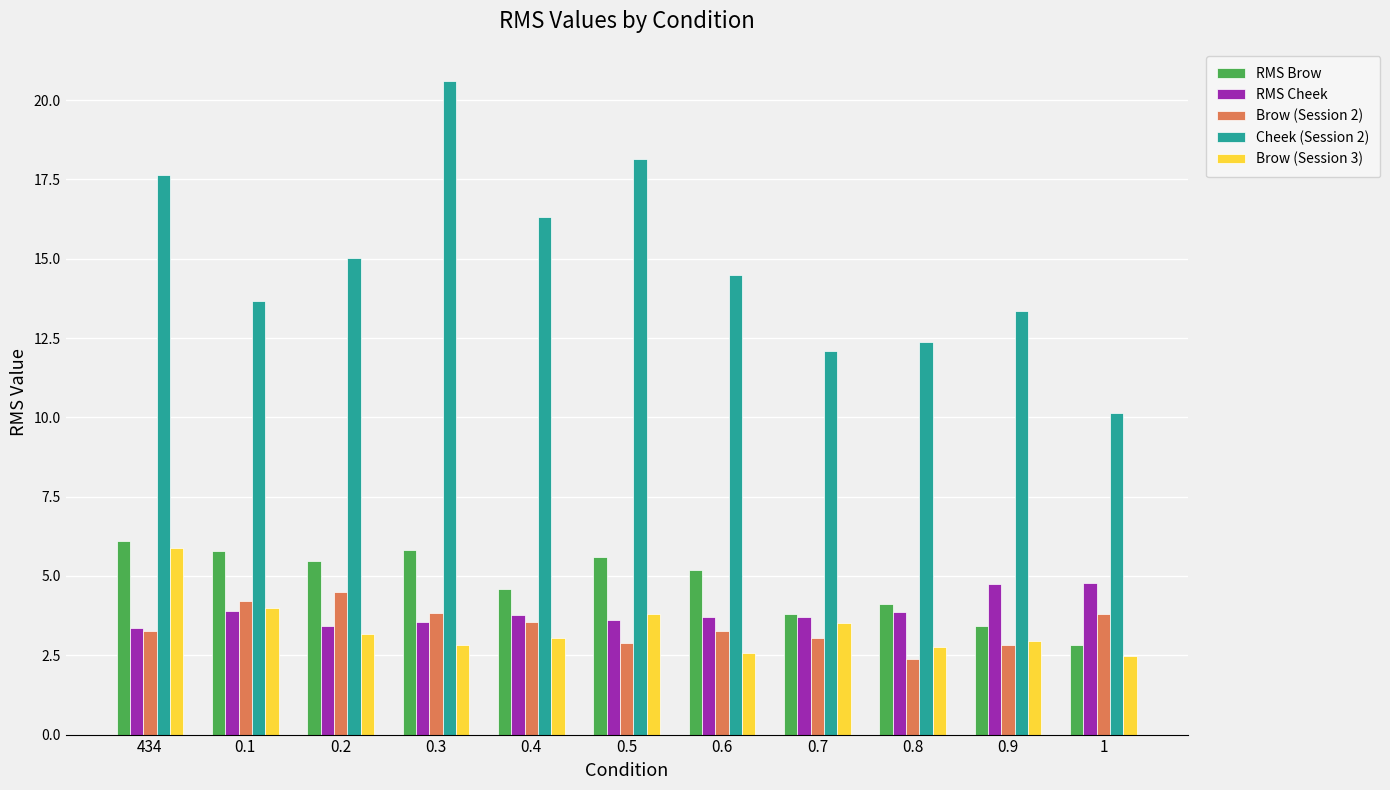

What is the greatest value displayed?

20.6